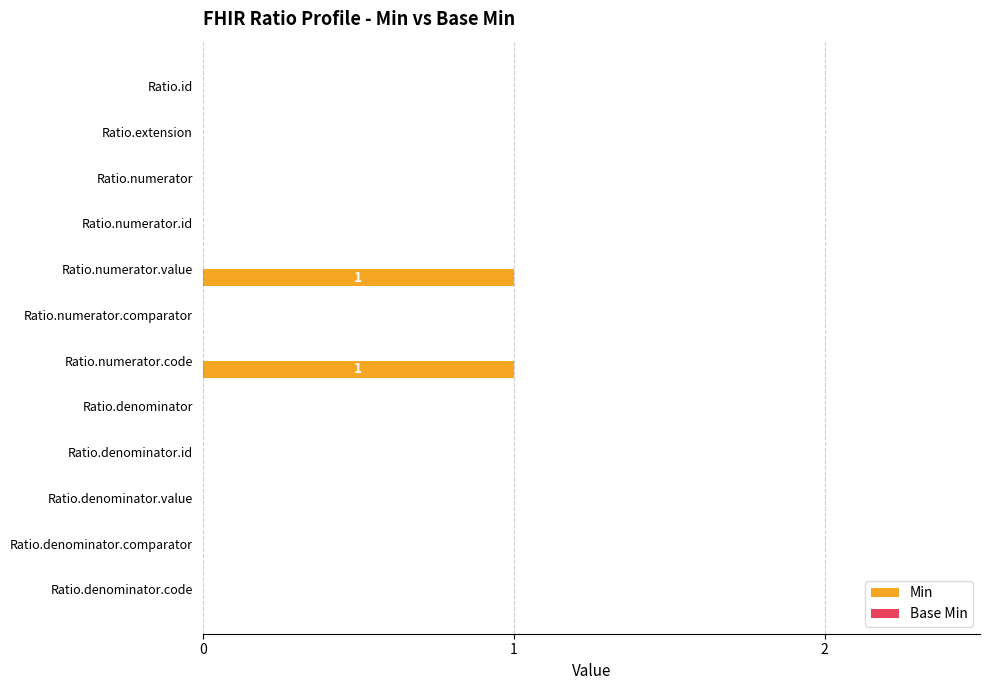

Is it true that the value at Ratio.denominator.id is 0?

True